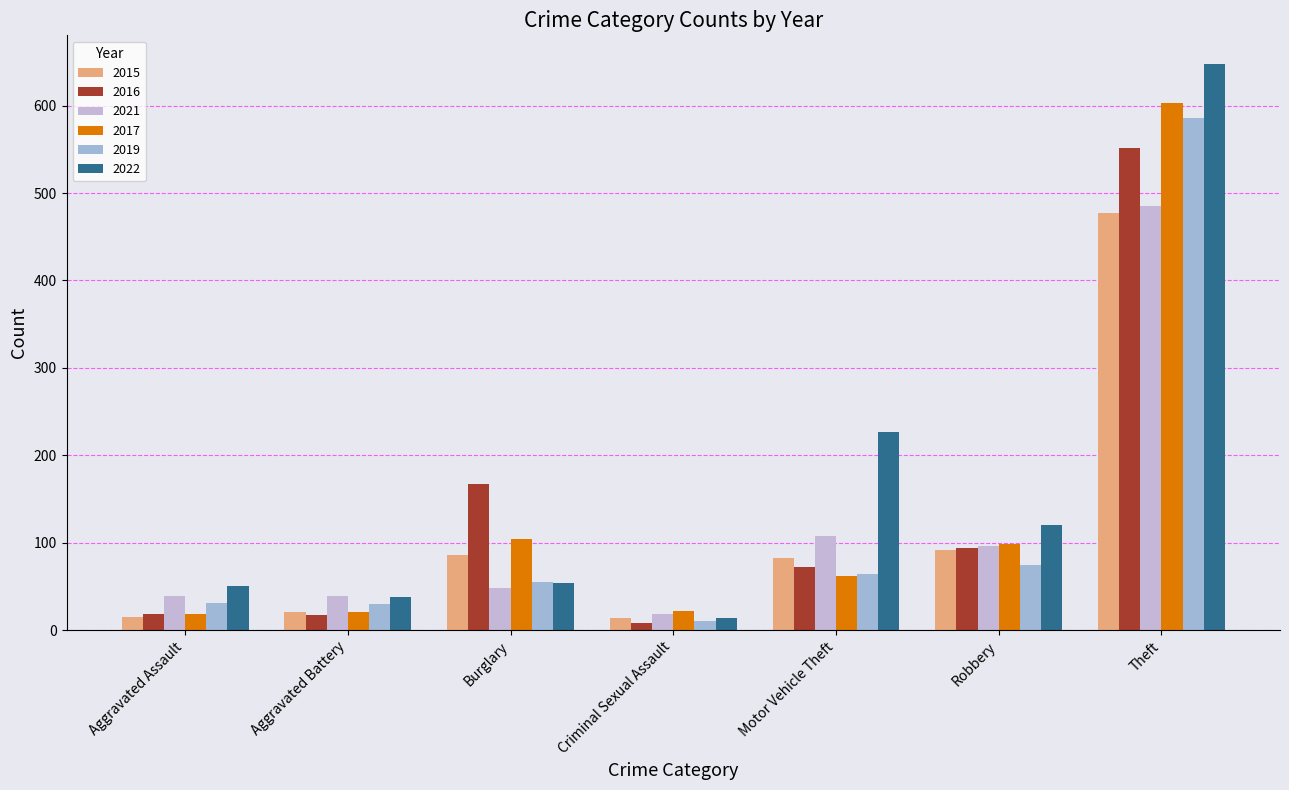

How many bars are there in total?

42